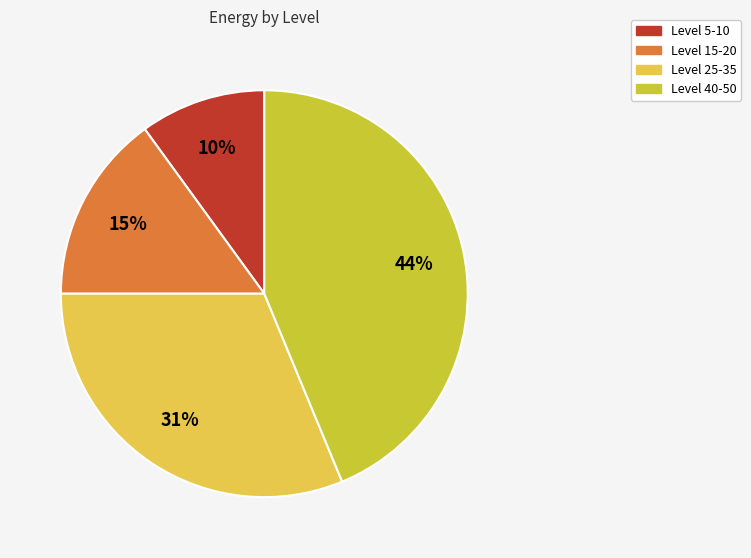

To the nearest percent, what is the average slice percentage?

25%